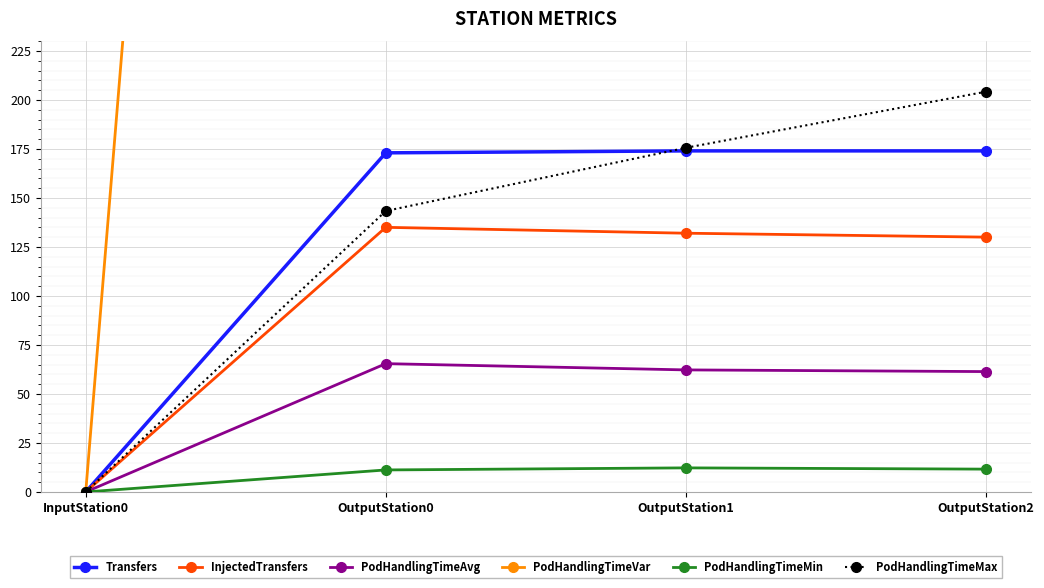

At OutputStation0, list the series in order from largest to smallest.

PodHandlingTimeVar, Transfers, PodHandlingTimeMax, InjectedTransfers, PodHandlingTimeAvg, PodHandlingTimeMin